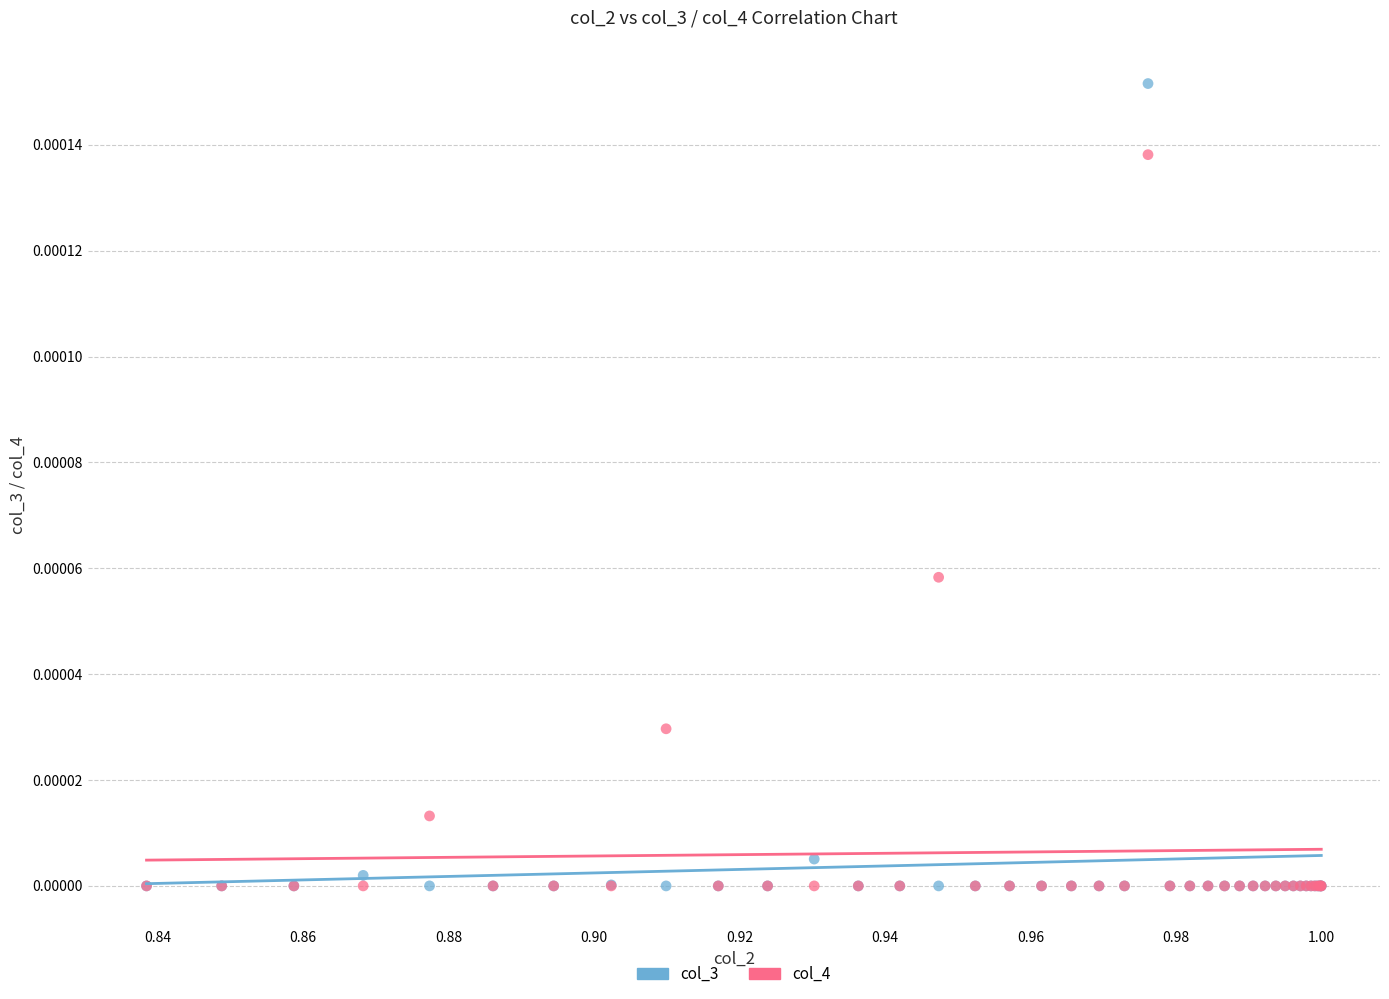

Which series has the largest Y range (max minus min)?

col_3